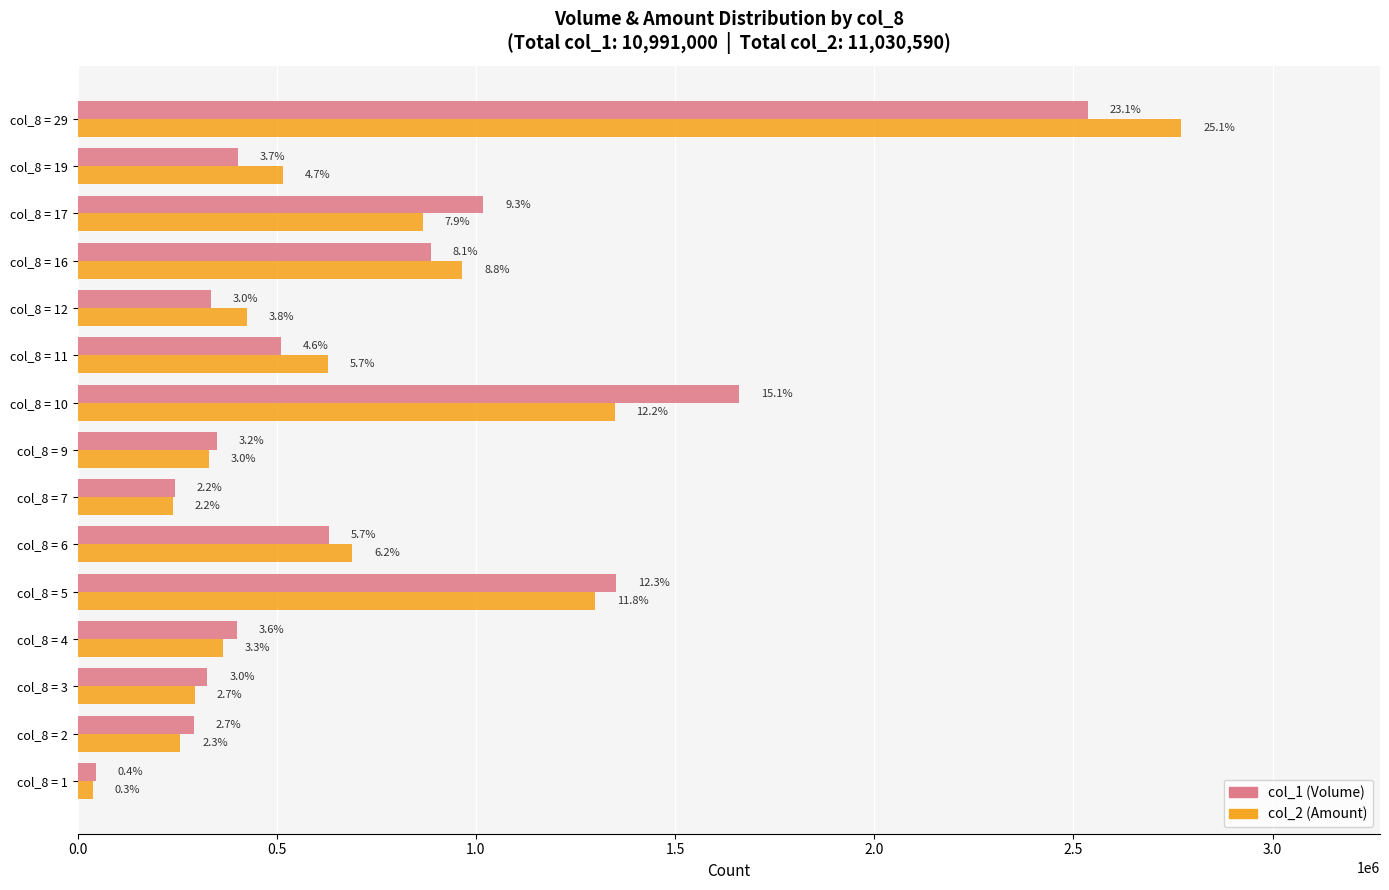

What are all the series names shown in the legend?

col_1 (Volume), col_2 (Amount)